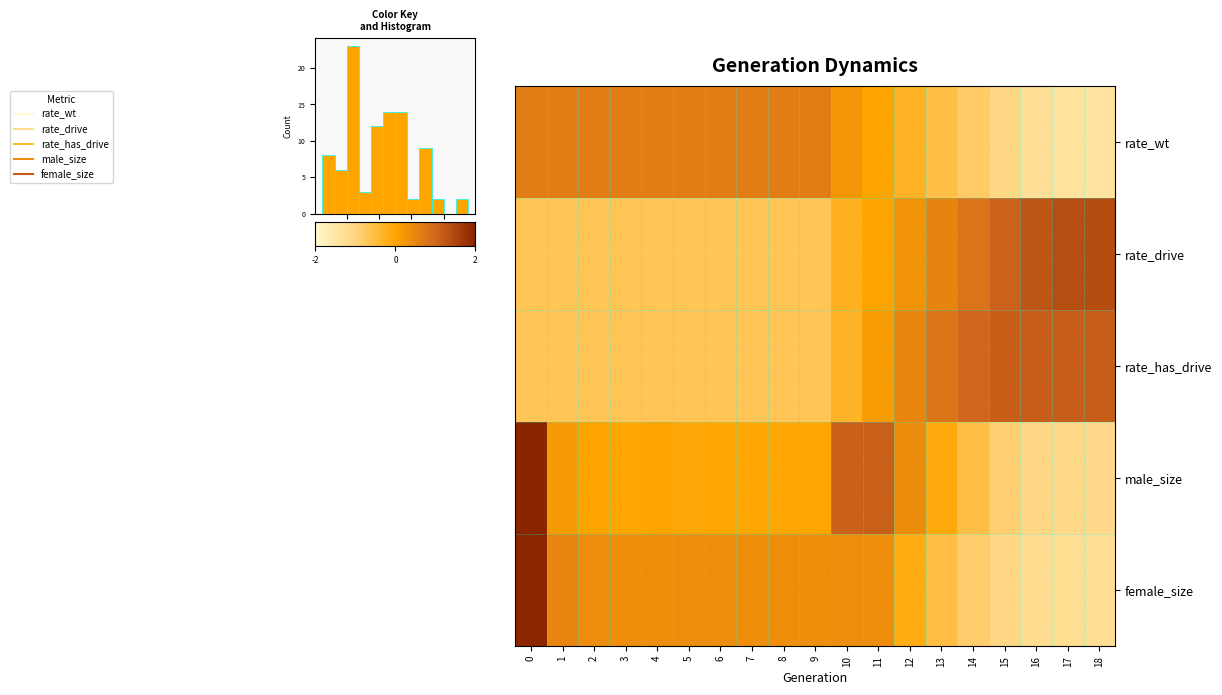

Reading right to left, what are all the values shown in this chart?

rate_wt: -1.8	-1.7	-1.6	-1.4	-1.0	-0.7	-0.4	-0.0	0.3	0.8	0.8	0.8	0.8	0.8	0.8	0.8	0.8	0.8	0.8
rate_drive: 1.8	1.7	1.6	1.4	1.0	0.7	0.4	0.0	-0.3	-0.8	-0.8	-0.8	-0.8	-0.8	-0.8	-0.8	-0.8	-0.8	-0.8
rate_has_drive: 1.5	1.5	1.5	1.4	1.3	1.0	0.6	0.2	-0.4	-0.9	-0.9	-0.9	-0.9	-0.9	-0.9	-0.9	-0.9	-0.9	-0.9
male_size: -1.4	-1.4	-1.3	-1.1	-0.7	-0.1	0.5	1.4	1.4	-0.0	-0.1	-0.0	-0.0	-0.1	-0.0	-0.0	0.0	0.2	2.7
female_size: -1.5	-1.5	-1.5	-1.3	-1.0	-0.6	-0.2	0.5	0.5	0.5	0.5	0.5	0.5	0.5	0.5	0.5	0.5	0.6	2.5